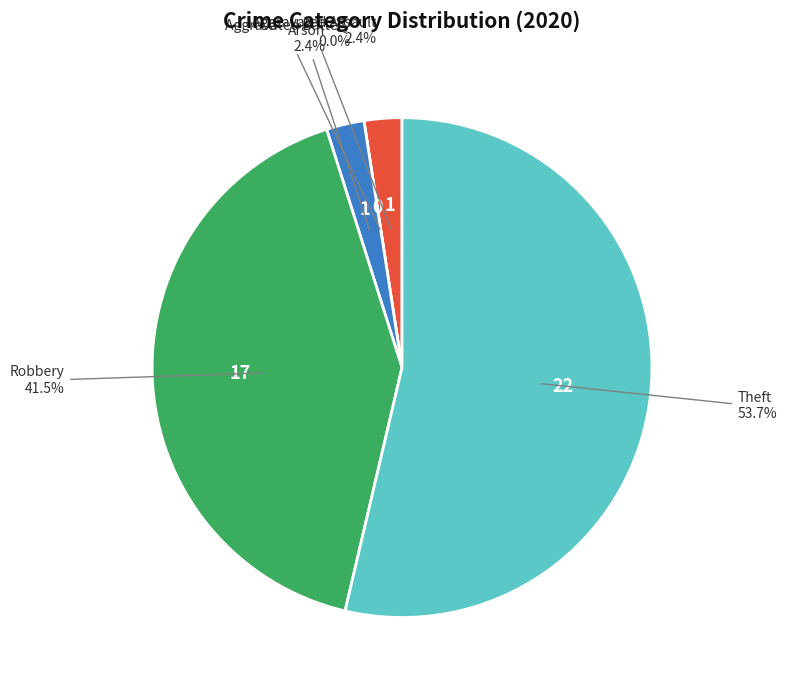

What percentage do Theft and Aggravated Assault together represent?

56.1%